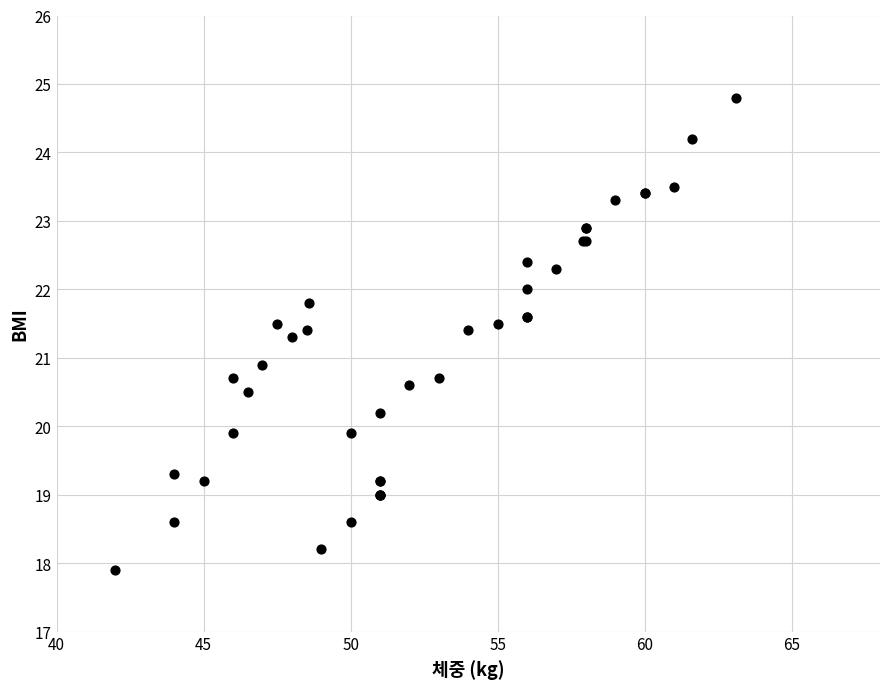

What Y value in the scatter plot is closest to 21?

20.9